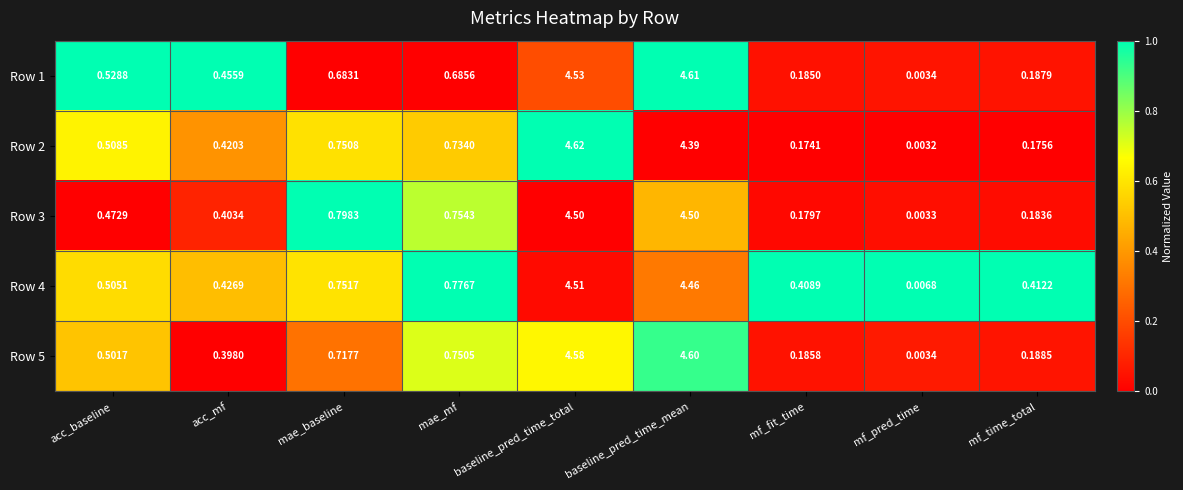

Where is Row 4 nearest to the value 2?

mae_mf